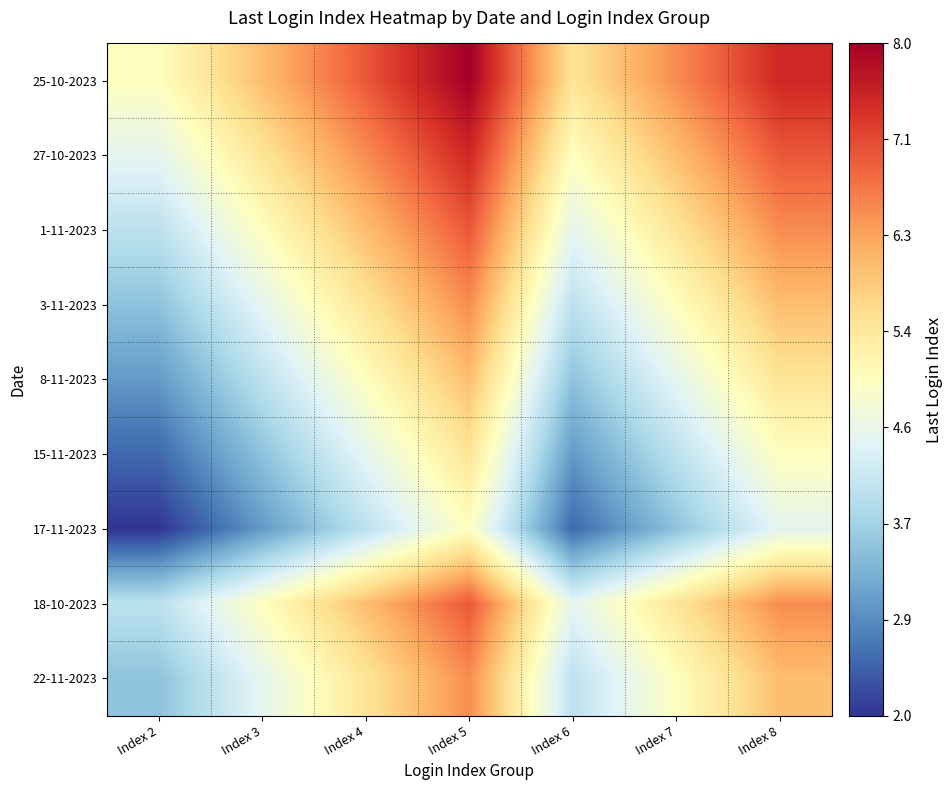

Between Index 8 and Index 4, which is larger?

Index 8